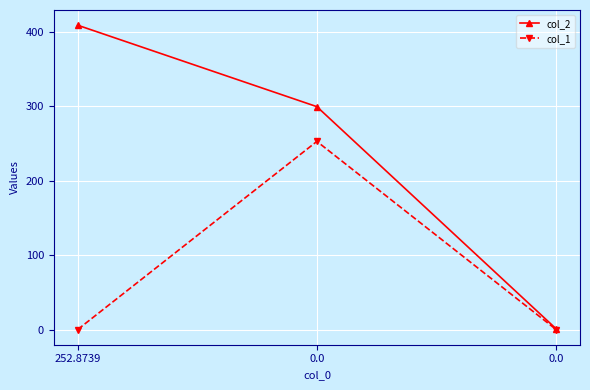

Reading right to left, list all the values displayed in this chart.

col_2: 0.0=1.0	0.0=299.7	252.8739=409.2
col_1: 0.0=0.0	0.0=253.0	252.8739=0.0